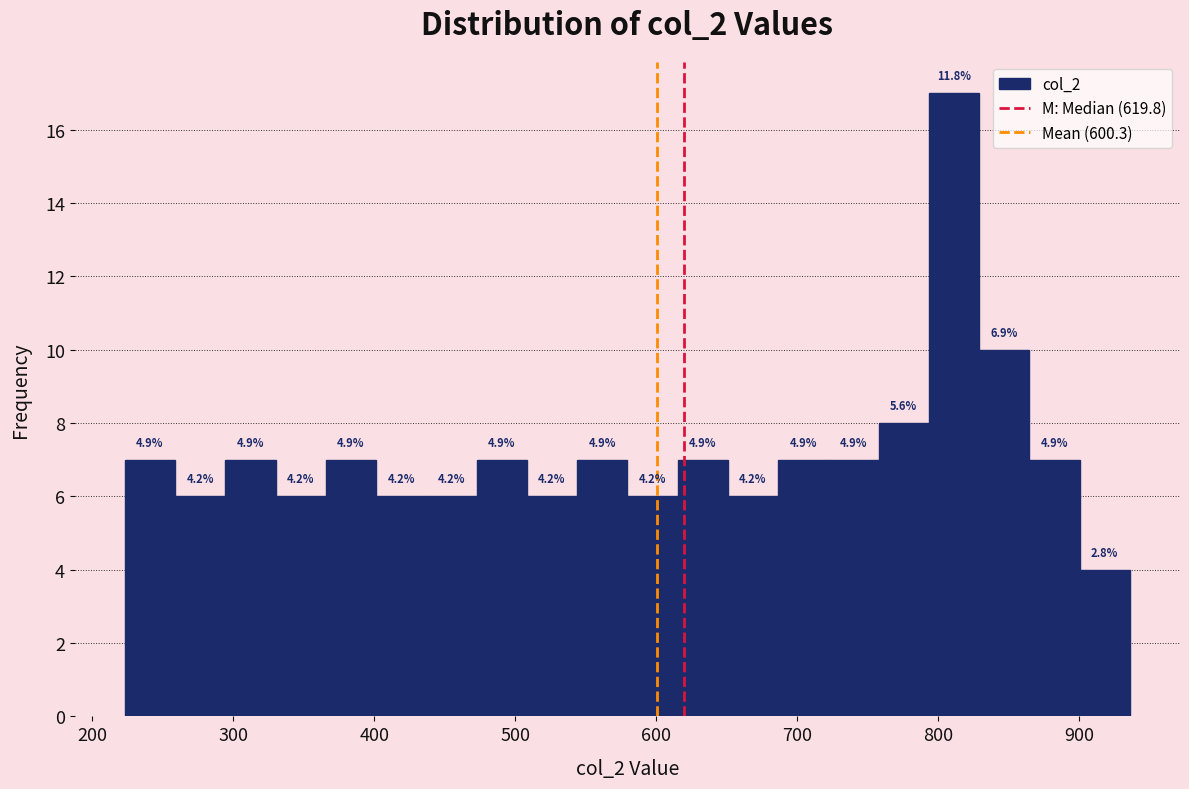

Read against the x-axis, roughly where is the centre of the tallest bar?

810